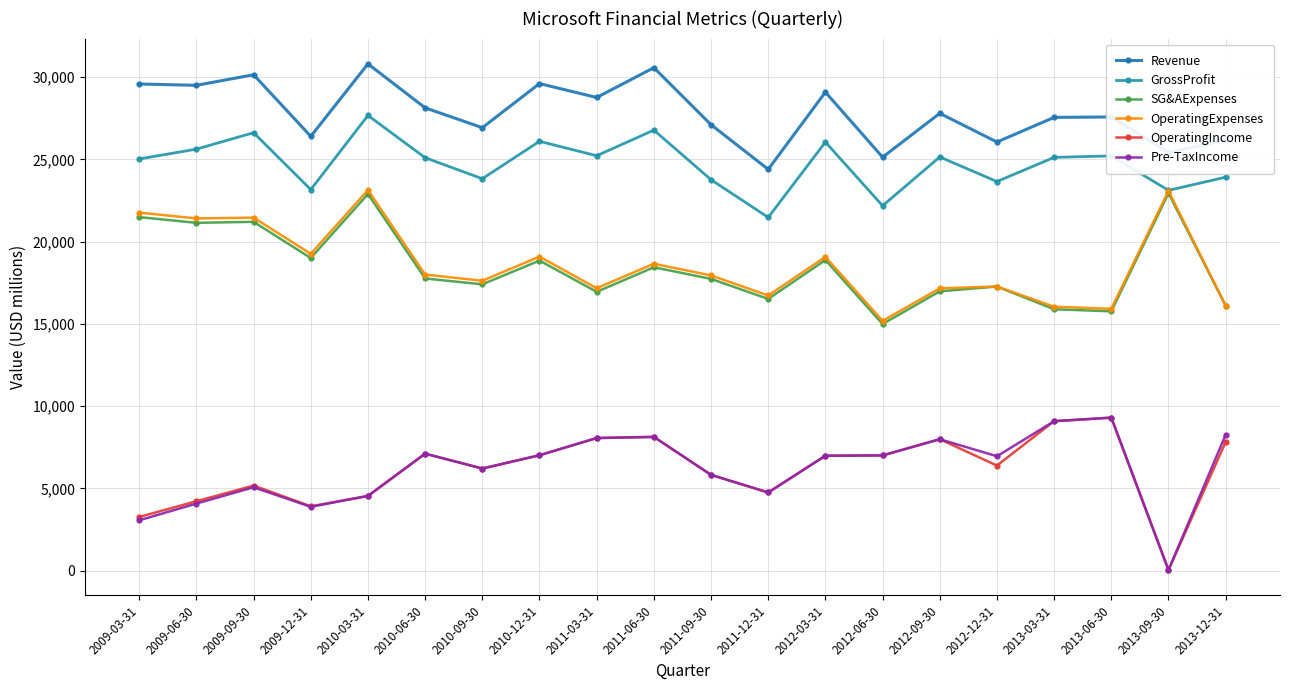

The value of Pre-TaxIncome at 2009-06-30 is 4072. True or false?

True